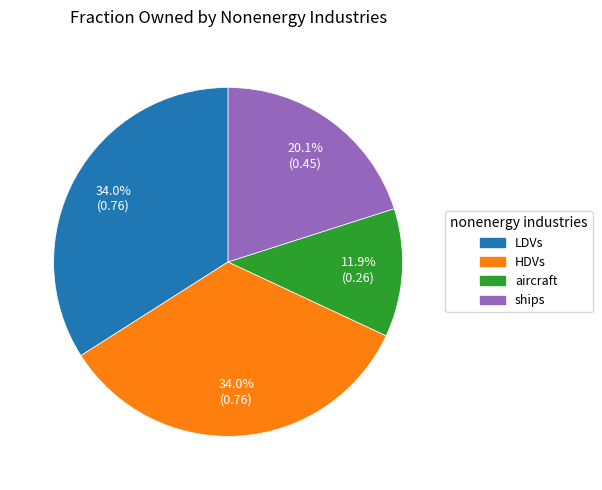

How many segments does this pie chart have?

4